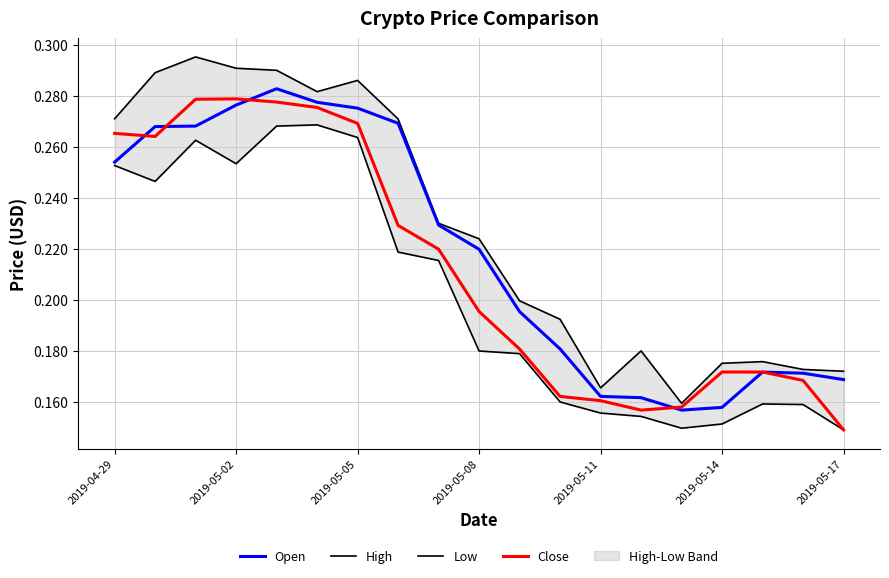

At which label does Close reach its minimum?

2019-05-17